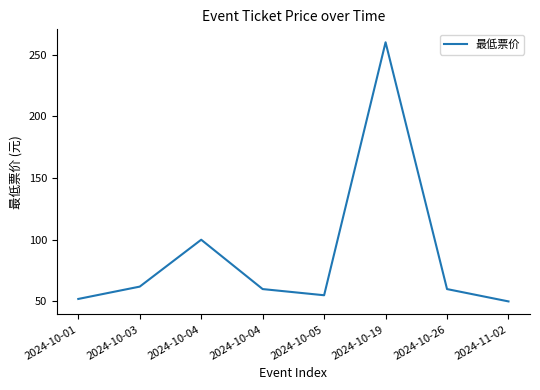

Count the number of data series in this chart.

1